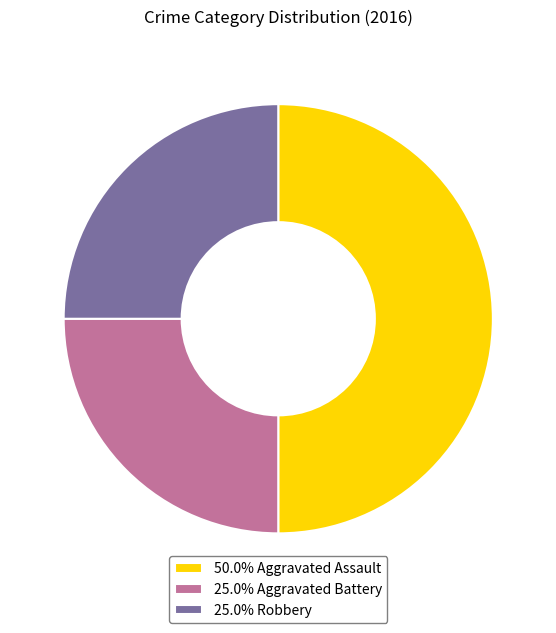

What is the ratio of the value at 50.0% Aggravated Assault to the value at 25.0% Robbery?

2.0